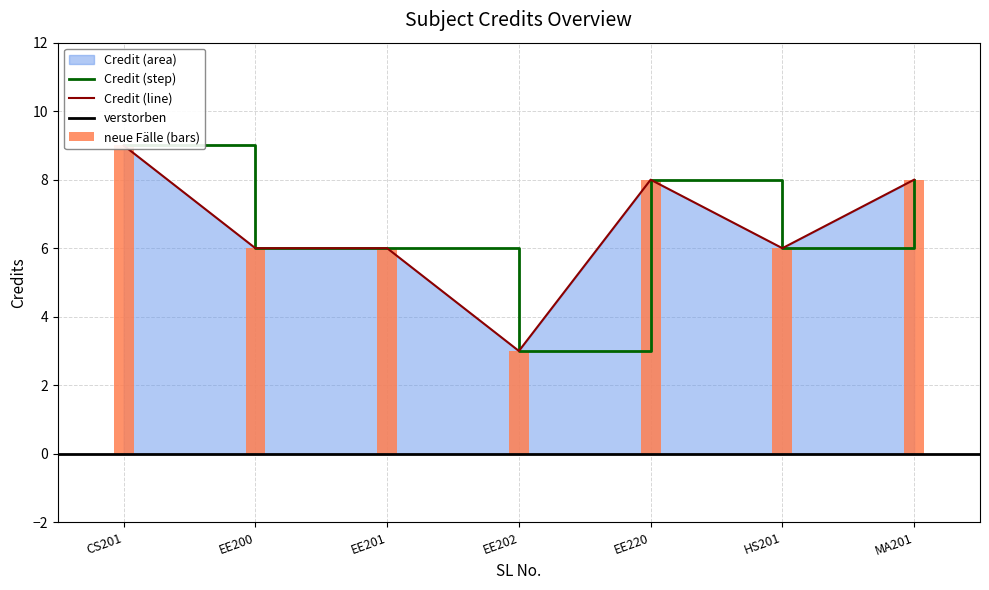

Count the values in the range 6 to 8.

5